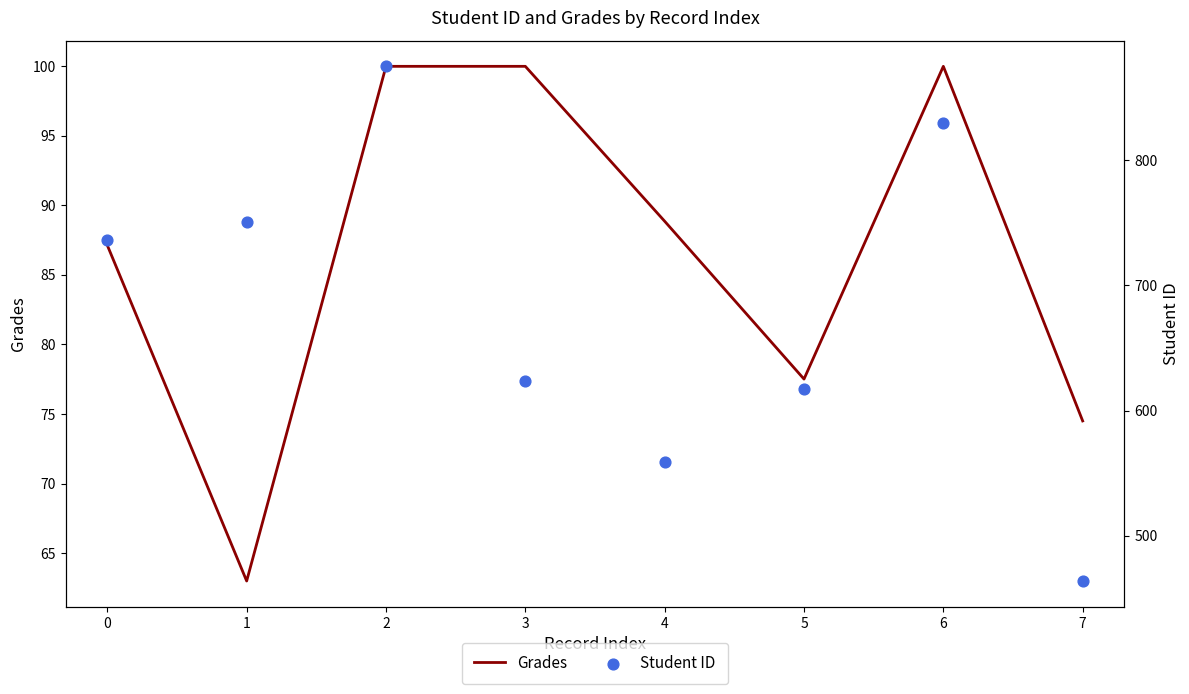

At how many categories does at least one series exceed 154?

8